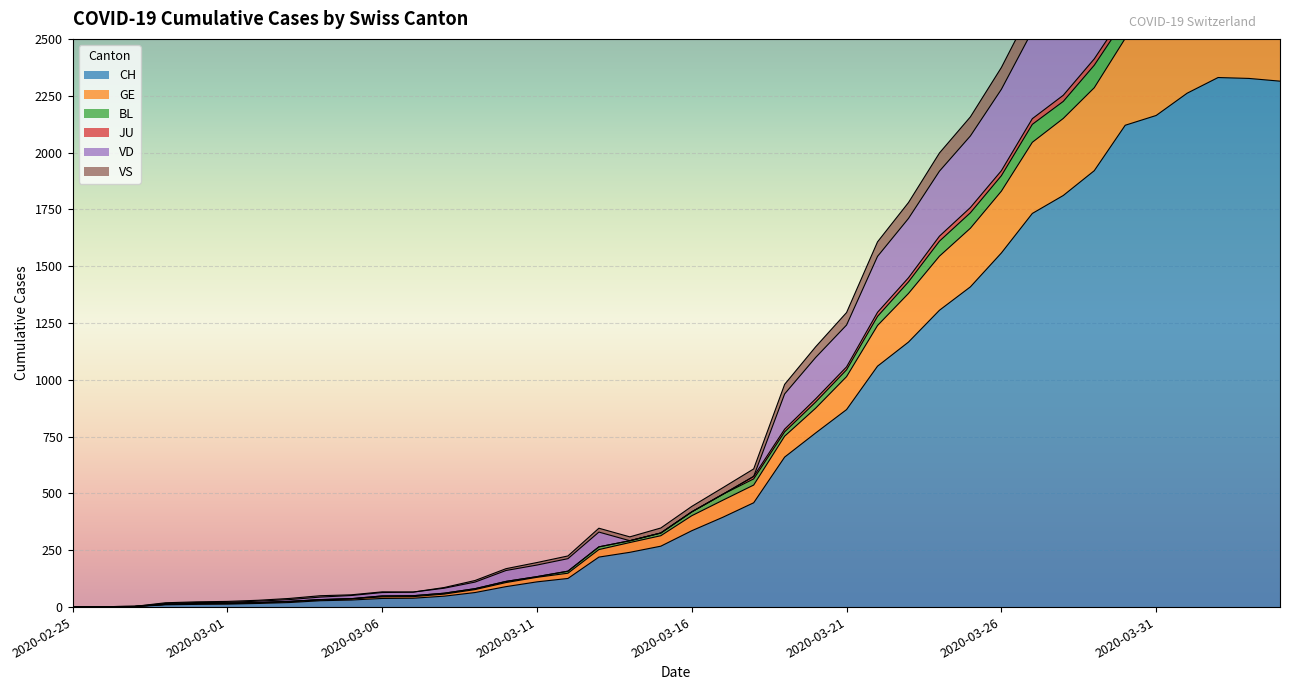

What is the difference between the CH values at 2020-03-20 and 2020-03-26?

792